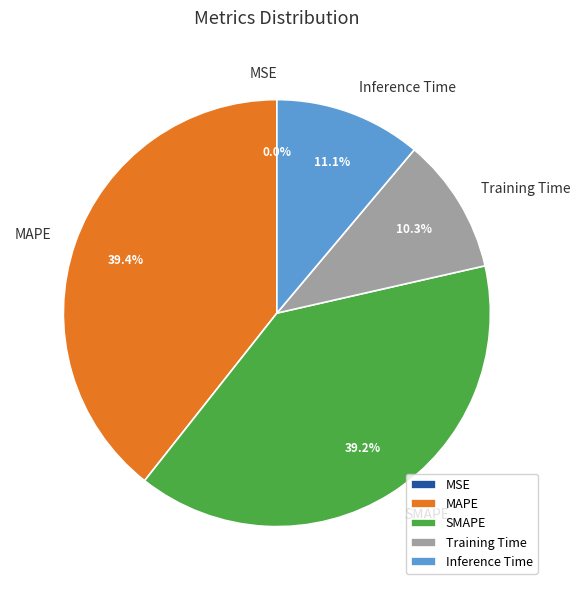

Does any single category account for the majority?

No